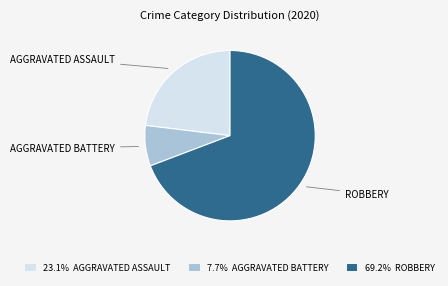

Does 69.2% ROBBERY account for over 50% of the chart?

Yes